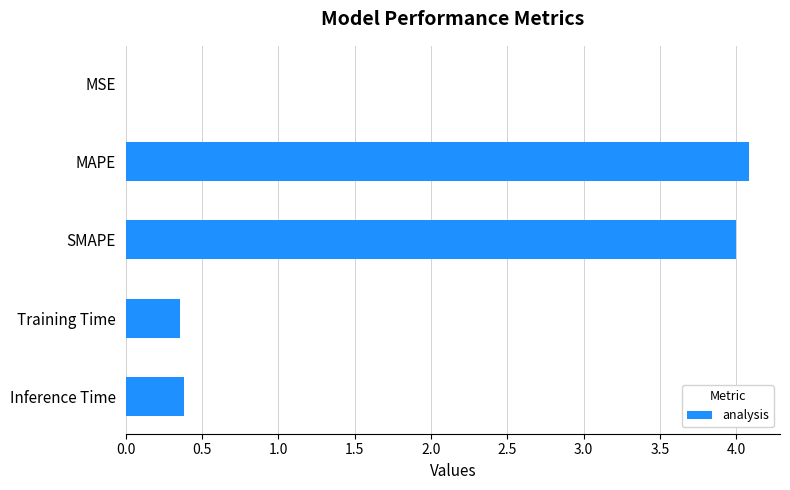

What is the greatest value displayed?

4.1